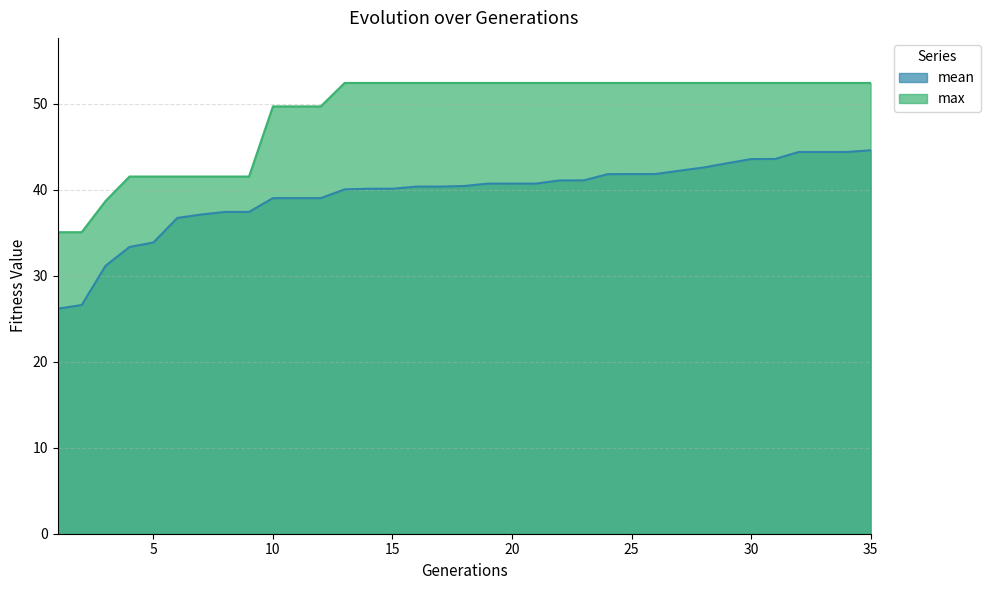

What is the minimum value shown in the chart?

26.2